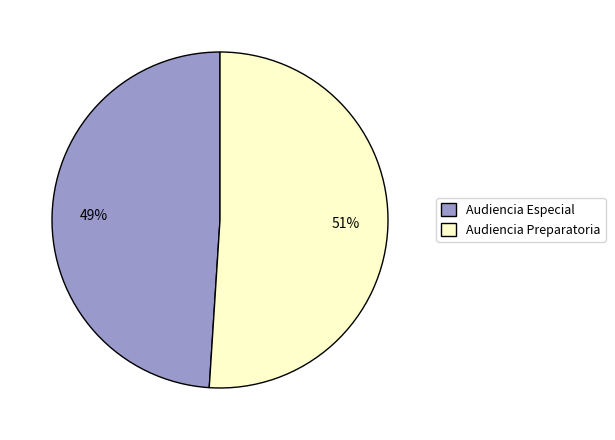

How many slices are in this pie chart?

2